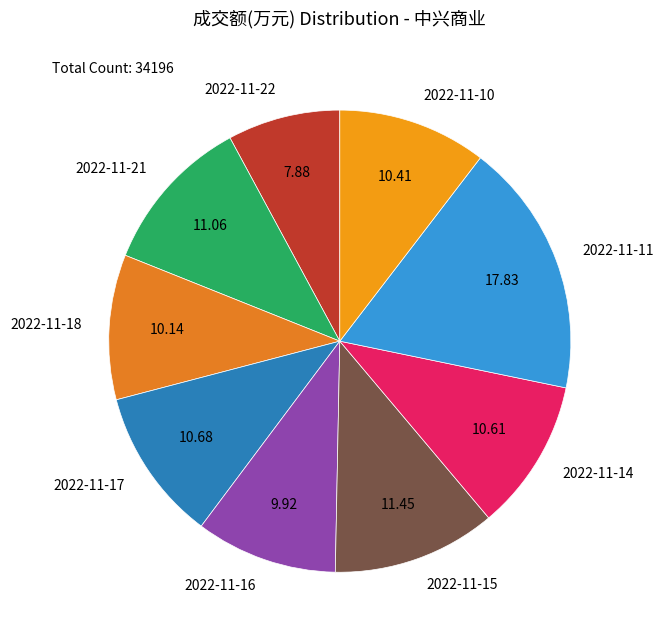

Does 2022-11-17 represent more than half of the total?

No